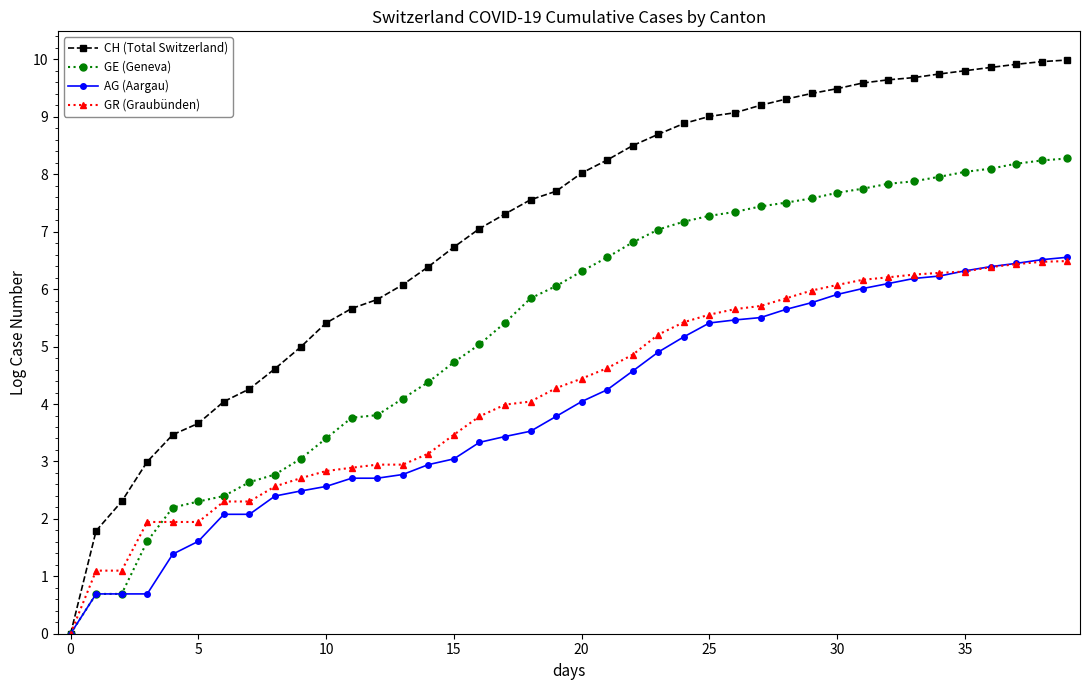

How many lines are shown in the chart?

4